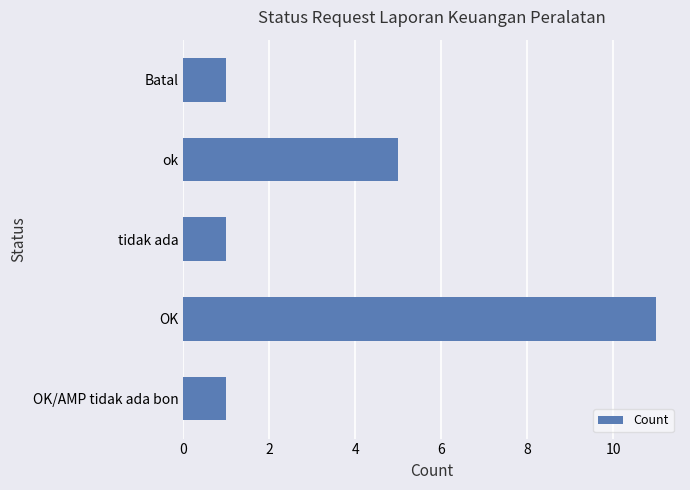

Does the chart contain any negative values?

No